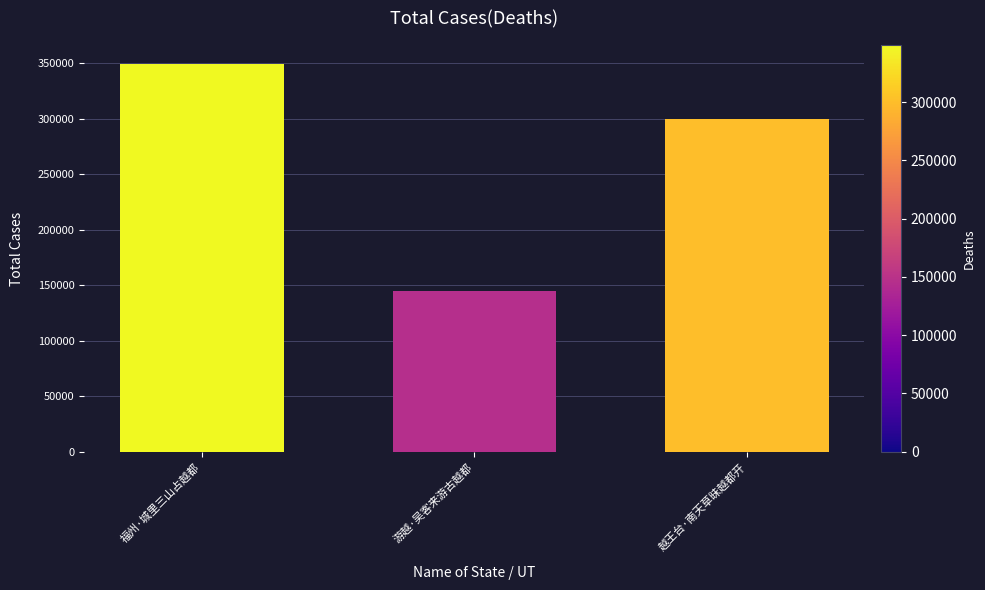

Reading left to right, transcribe all the data shown in this chart.

福州·城里三山占越都=348962	游越·吴客来游古越都=145075	越王台·南天草昧越都开=299923